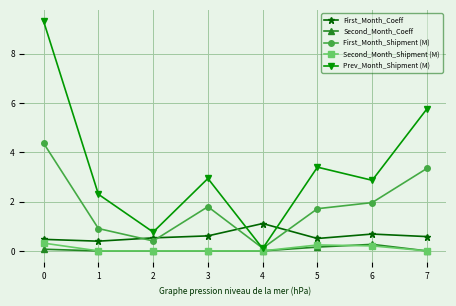

What is the total value across all series at 4?

1.3